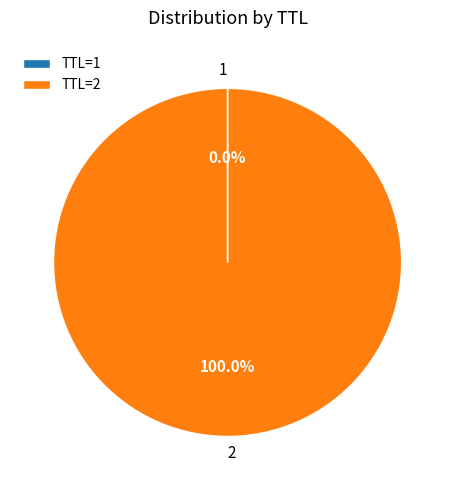

Does any single category account for the majority?

Yes